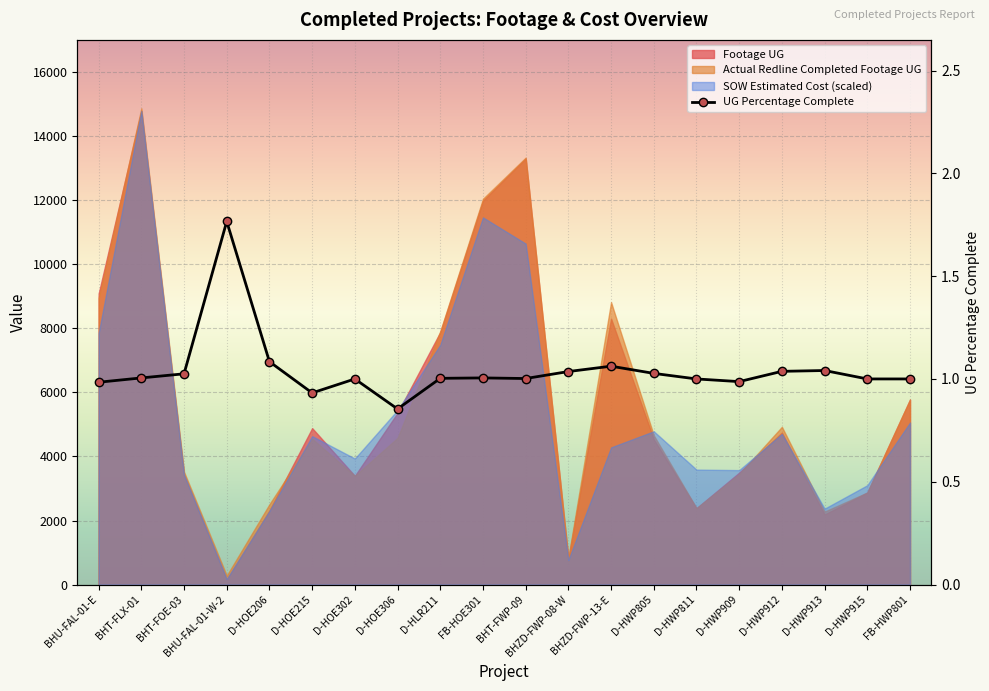

How many values are below 1?

4